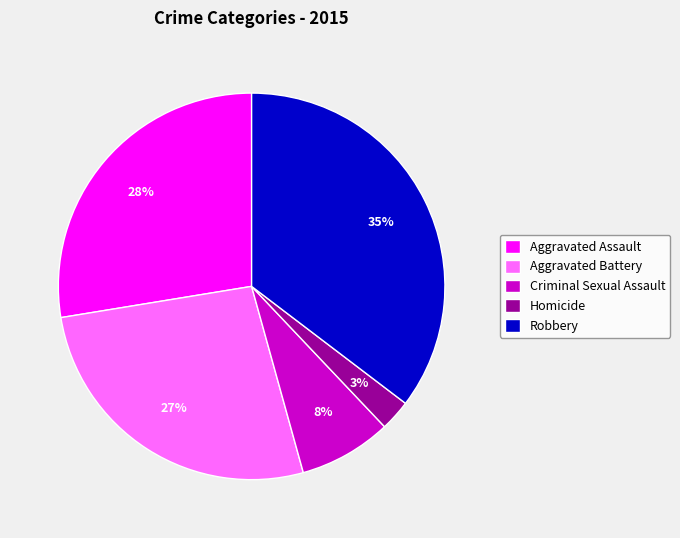

Is the sum of Aggravated Battery and Homicide greater than half?

No